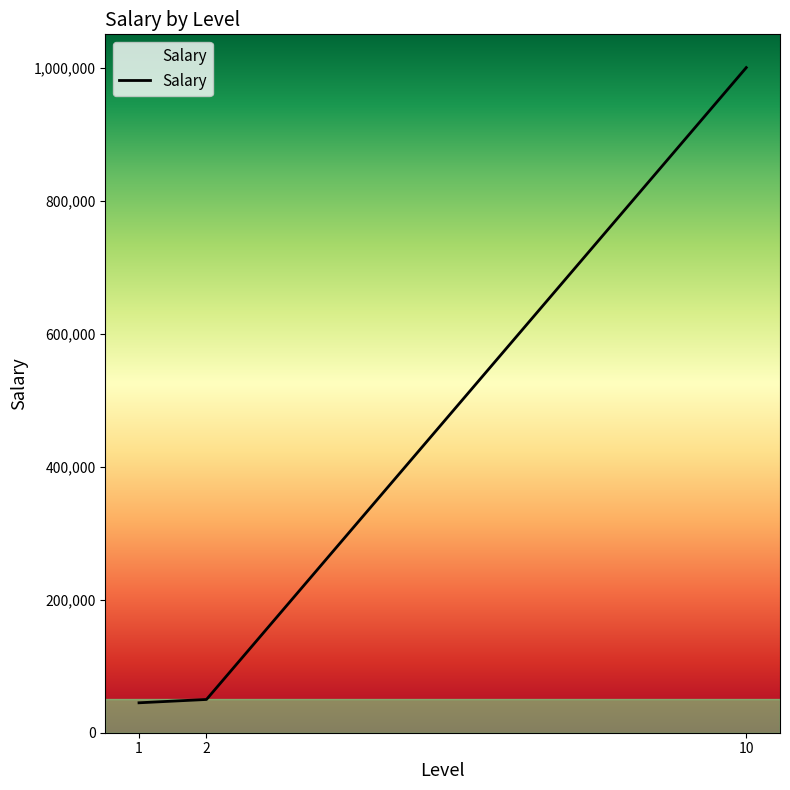

Between 1 and 10, which is larger?

10